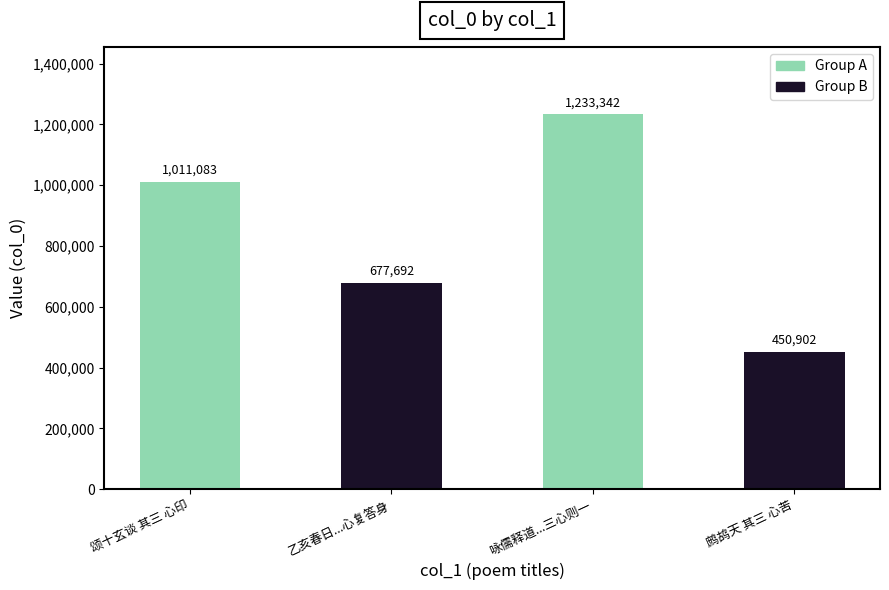

What is the maximum value shown in the chart?

1233342